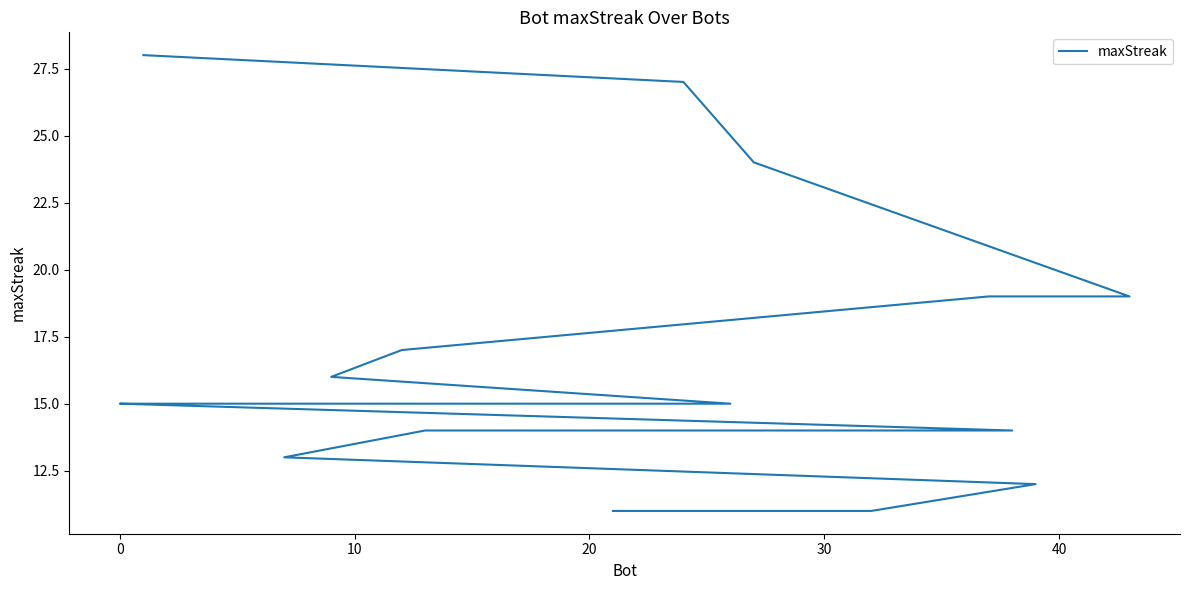

What is the change in value from 30 to 40?

-2